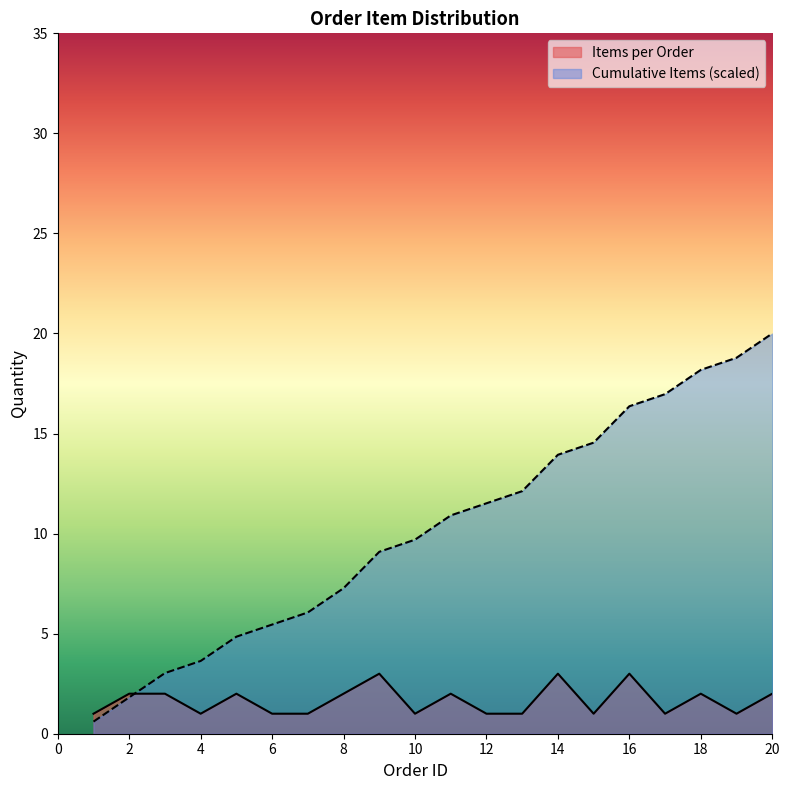

How many lines are shown in the chart?

2